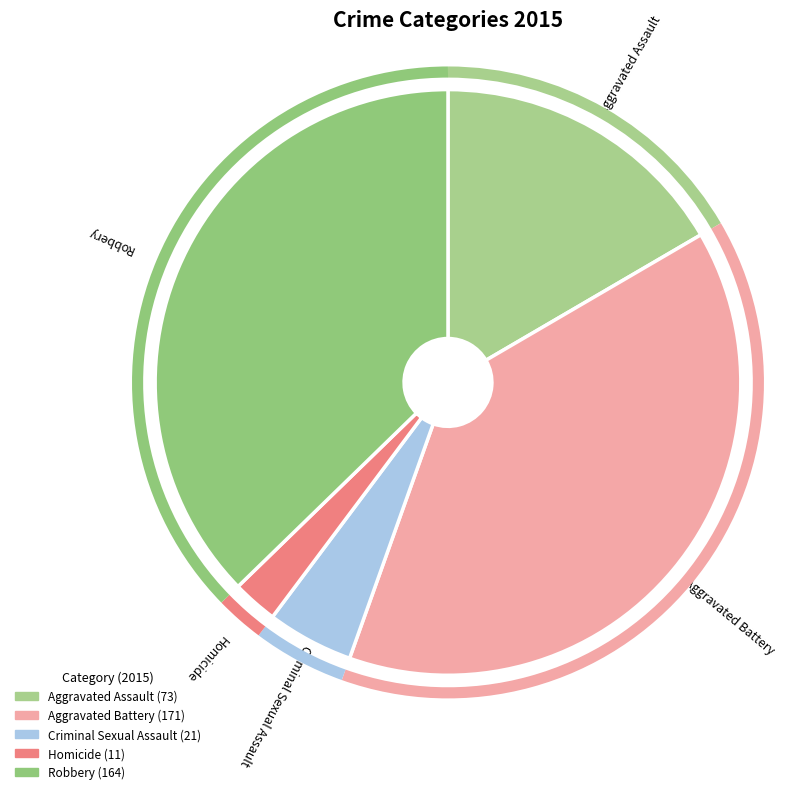

Which slice is the largest?

Aggravated Battery